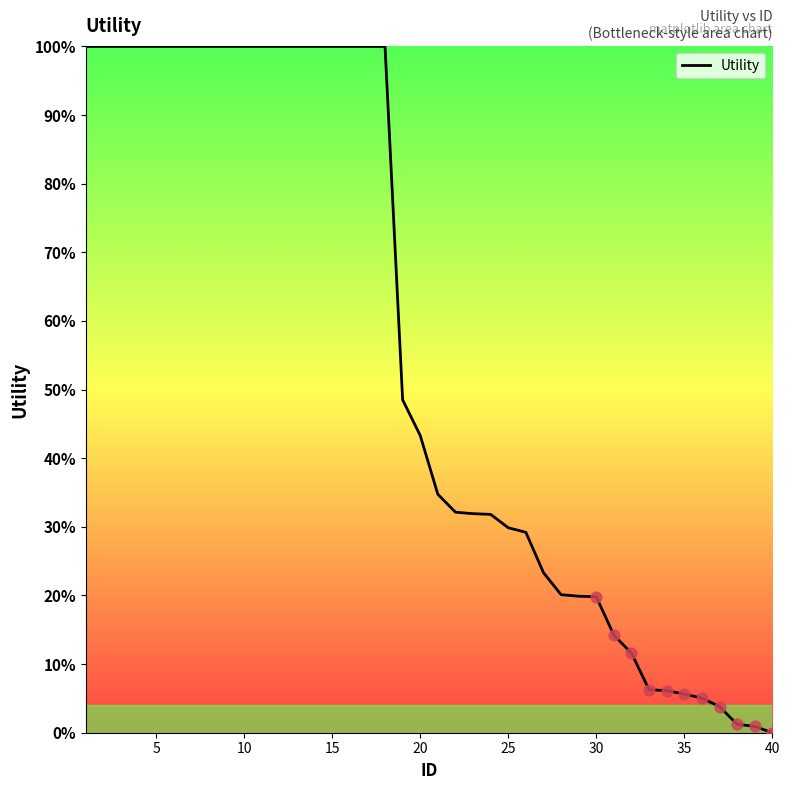

What is the difference between the maximum and minimum values?

100.0